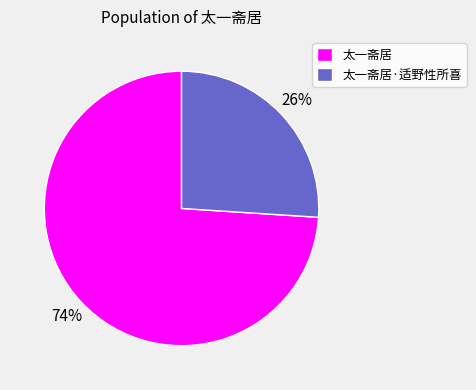

Between 太一斋居 and 太一斋居·适野性所喜, which is larger?

太一斋居